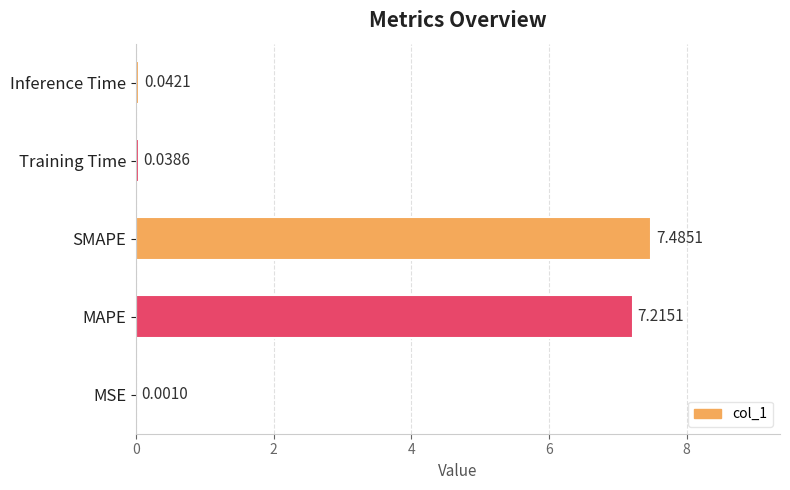

What is the change in value from MAPE to SMAPE?

+0.3